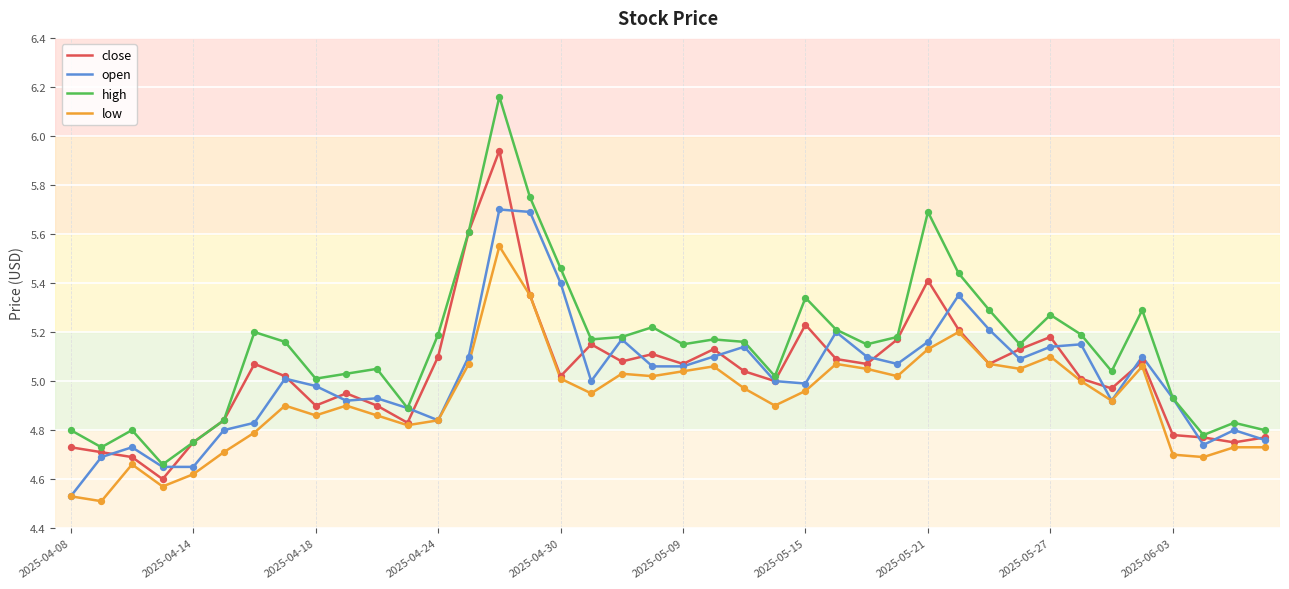

Which series has the largest total across all categories?

high